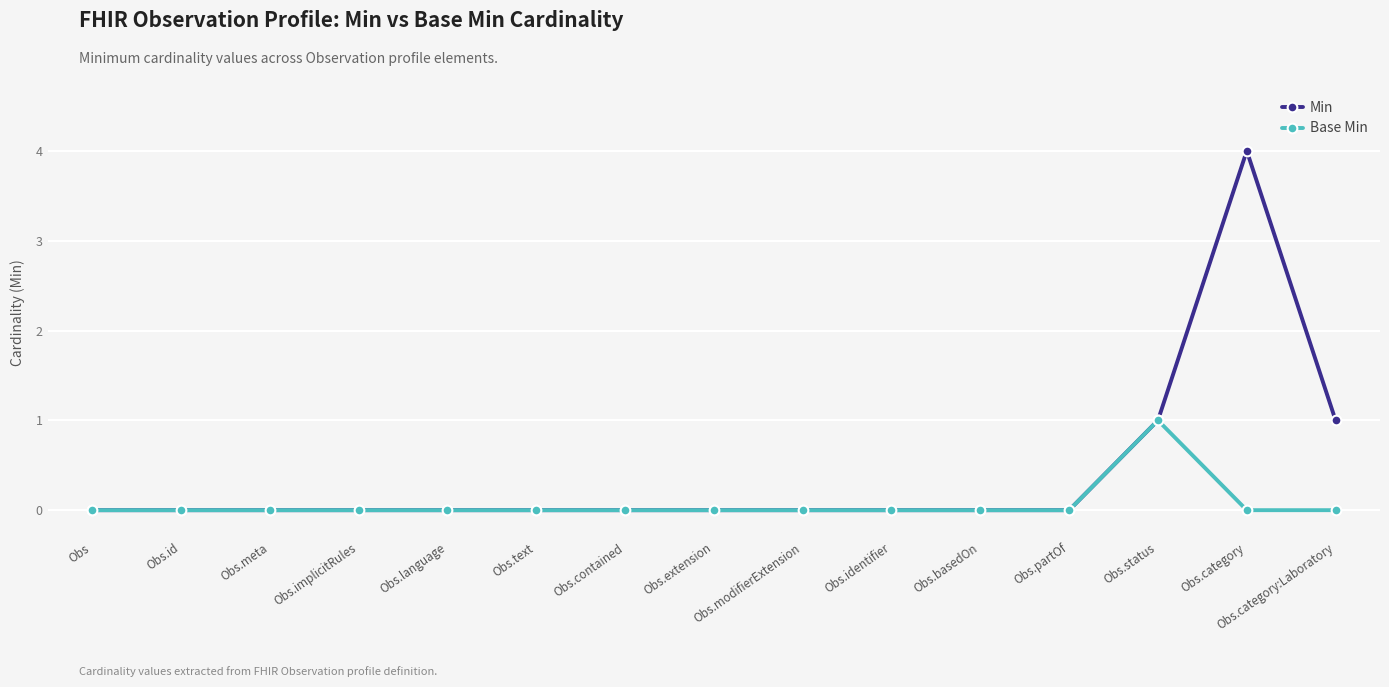

How many lines are shown in the chart?

2